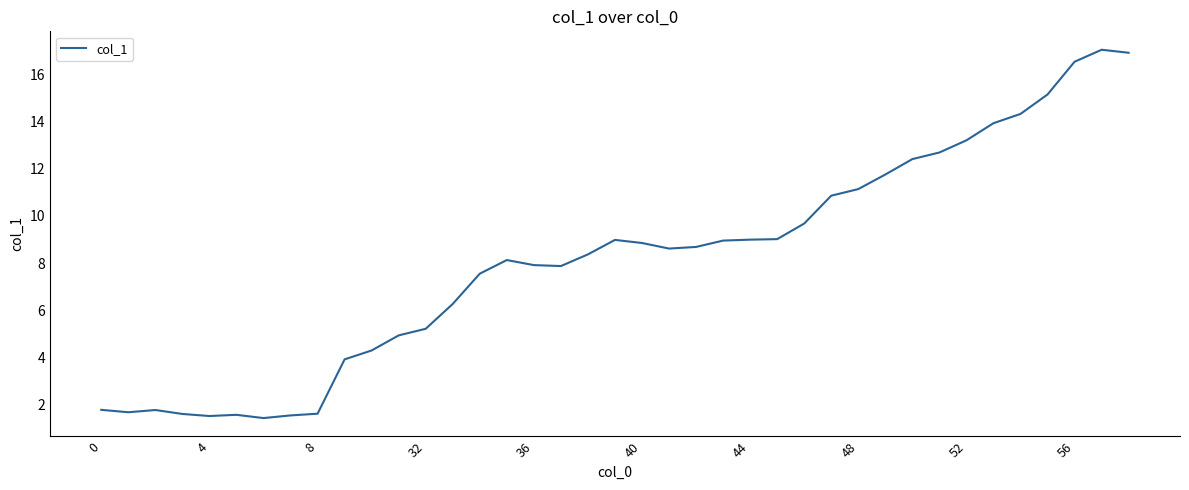

What is the minimum value shown in the chart?

1.4